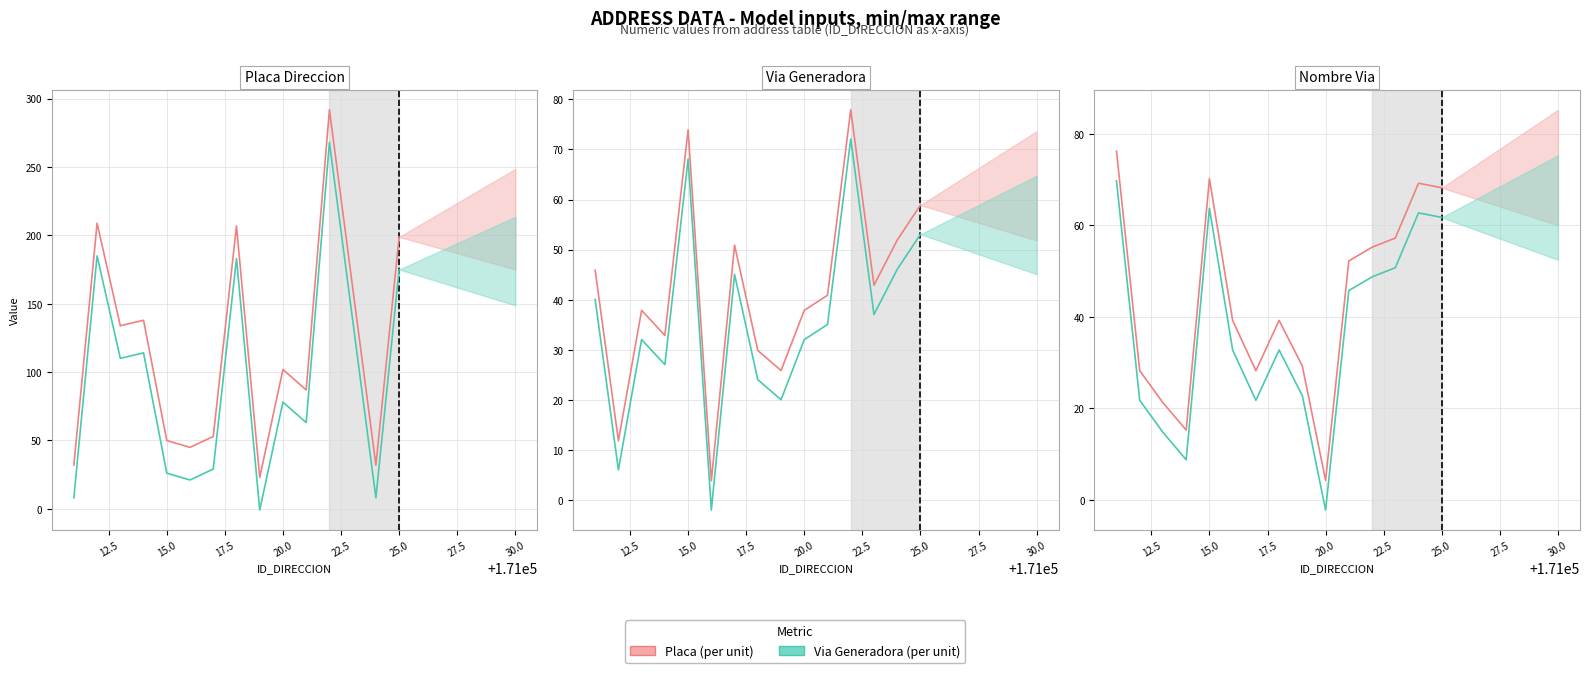

How many interior local peaks does the Placa (per unit) series have?

3